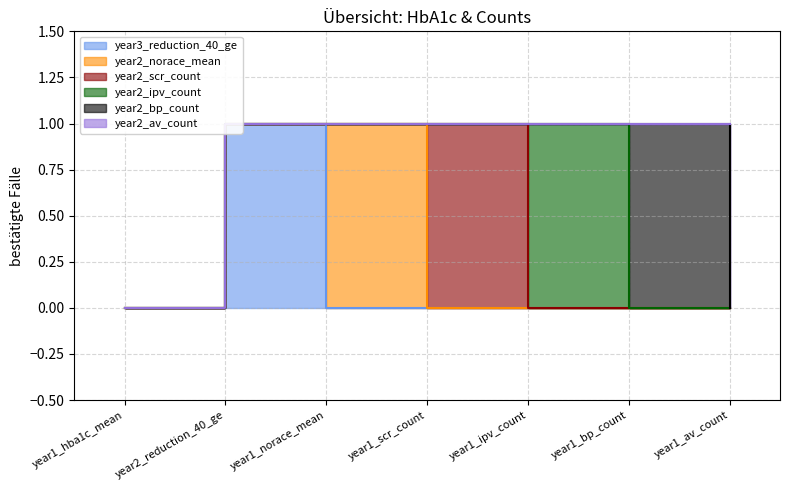

Reading left to right, extract all data points from this chart.

year3_reduction_40_ge: 0	1	0	0	0	0	0
year2_norace_mean: 0	0	1	0	0	0	0
year2_scr_count: 0	0	0	1	0	0	0
year2_ipv_count: 0	0	0	0	1	0	0
year2_bp_count: 0	0	0	0	0	1	0
year2_av_count: 0	0	0	0	0	0	1